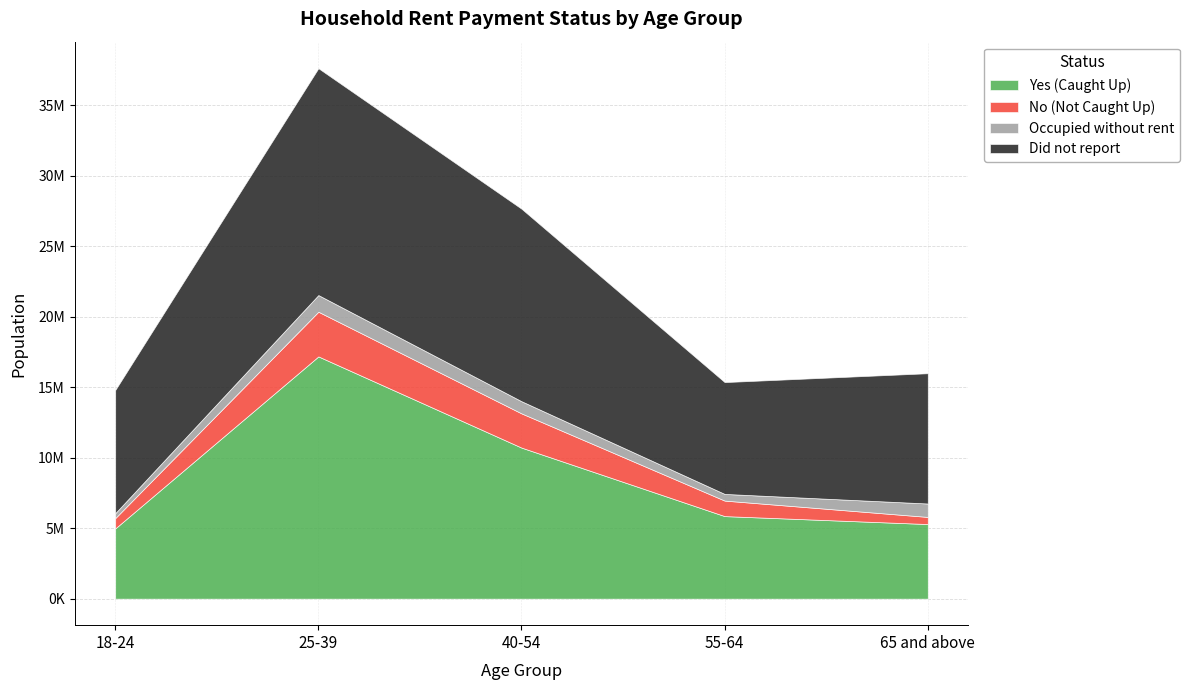

Which has a higher value, 55-64 or 40-54?

40-54